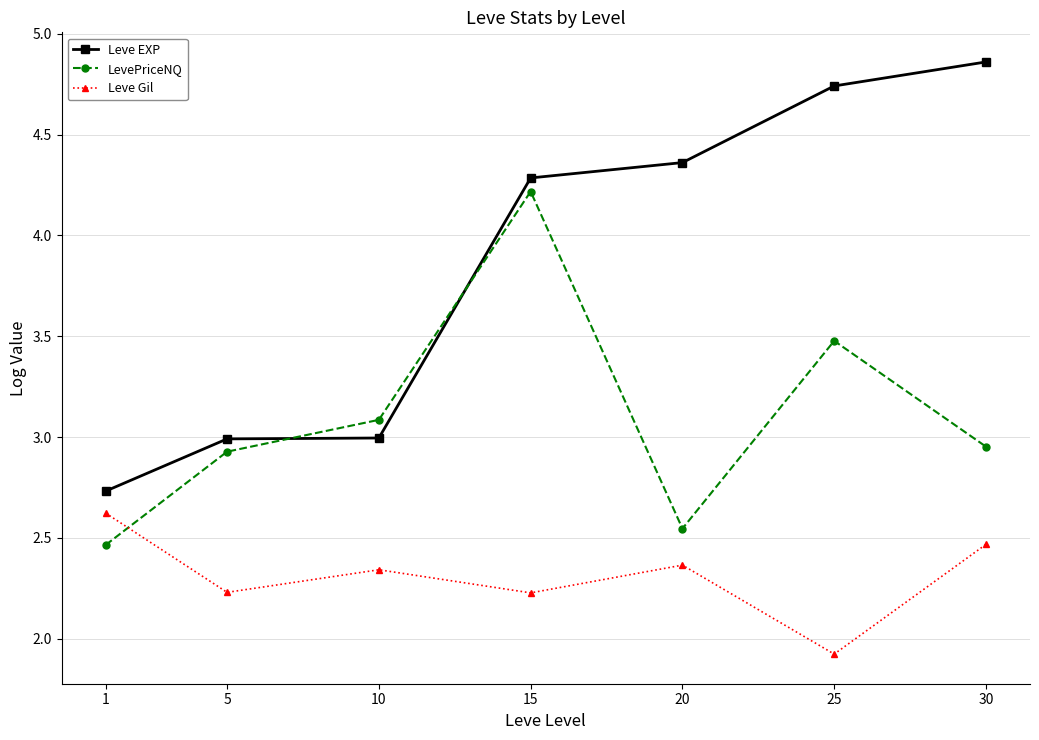

What is the value of the Leve Gil point at the 6th from the left?

1.9